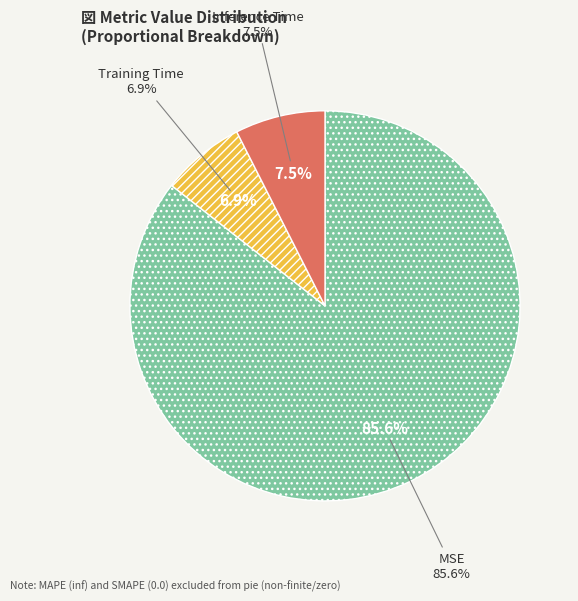

Which has a higher value, Inference Time or Training Time?

Inference Time